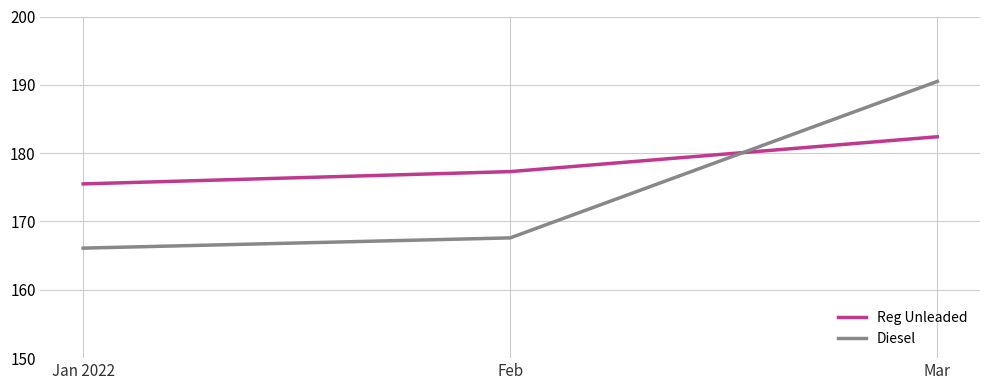

What position from the left is Feb?

2